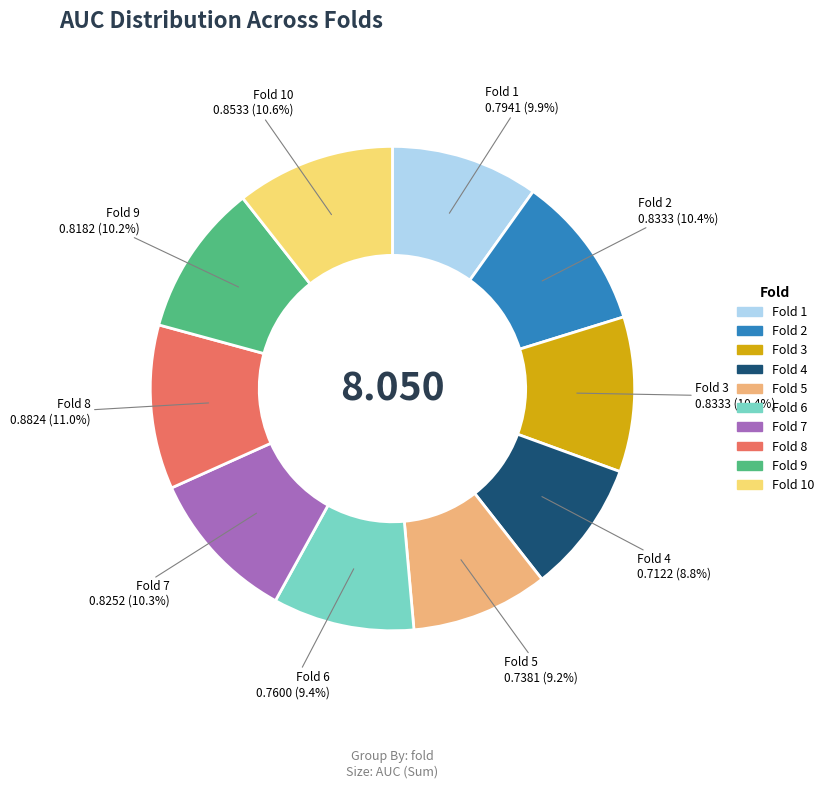

Does any single category account for the majority?

No